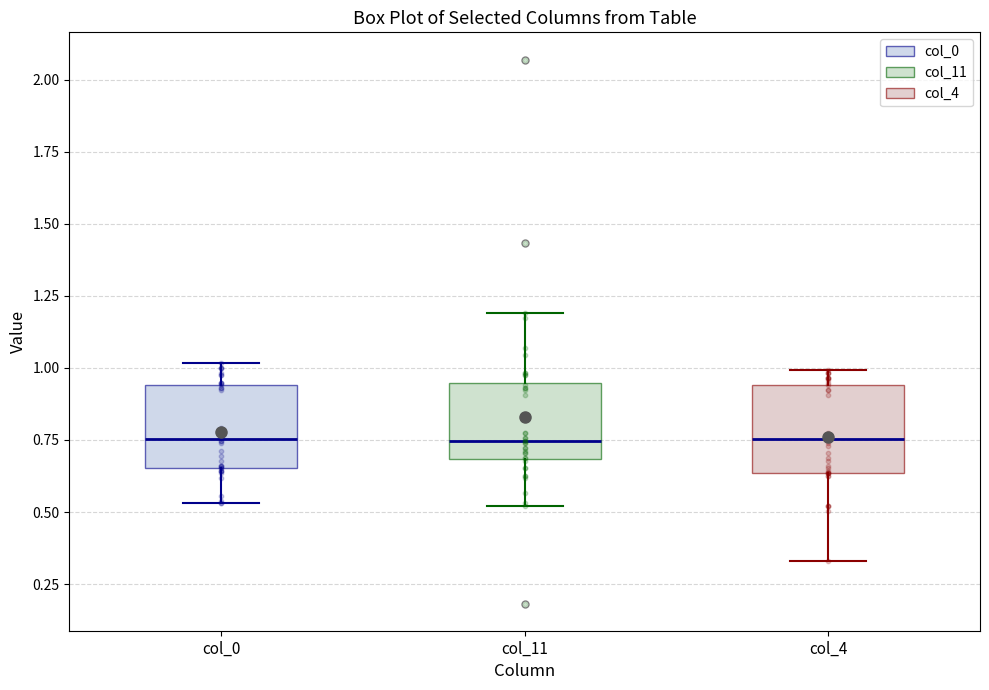

Reading left to right, transcribe this box plot: for each box, give where its median line is, the range the box spans, and where its two whiskers end, as read against the y-axis. The values are not printed on the chart, so give them approximately, as read against the axis.

col_0: median 0.75, box 0.65 to 0.95, whiskers 0.55 to 1.00
col_11: median 0.75, box 0.70 to 0.95, whiskers 0.50 to 1.20
col_4: median 0.75, box 0.65 to 0.95, whiskers 0.35 to 1.00